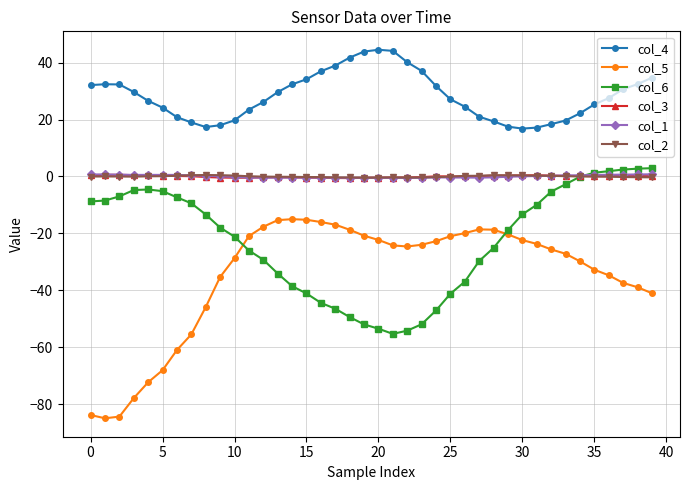

True or false: col_4 and col_2 intersect in this chart.

False